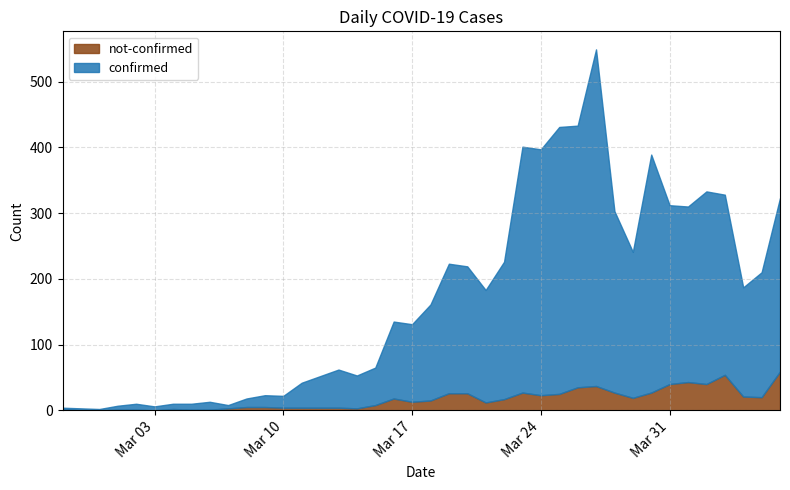

Reading right to left, what are all the values shown in this chart?

confirmed: 264	190	166	274	293	267	272	362	222	276	512	398	406	374	374	209	171	193	197	146	118	117	57	50	58	48	38	18	18	13	5	12	9	8	6	9	6	2	3	2
not-confirmed: 59	20	21	54	40	43	40	27	19	27	37	35	25	23	27	17	12	26	26	15	13	18	8	3	4	4	4	4	5	5	3	1	1	2	0	1	1	0	0	2